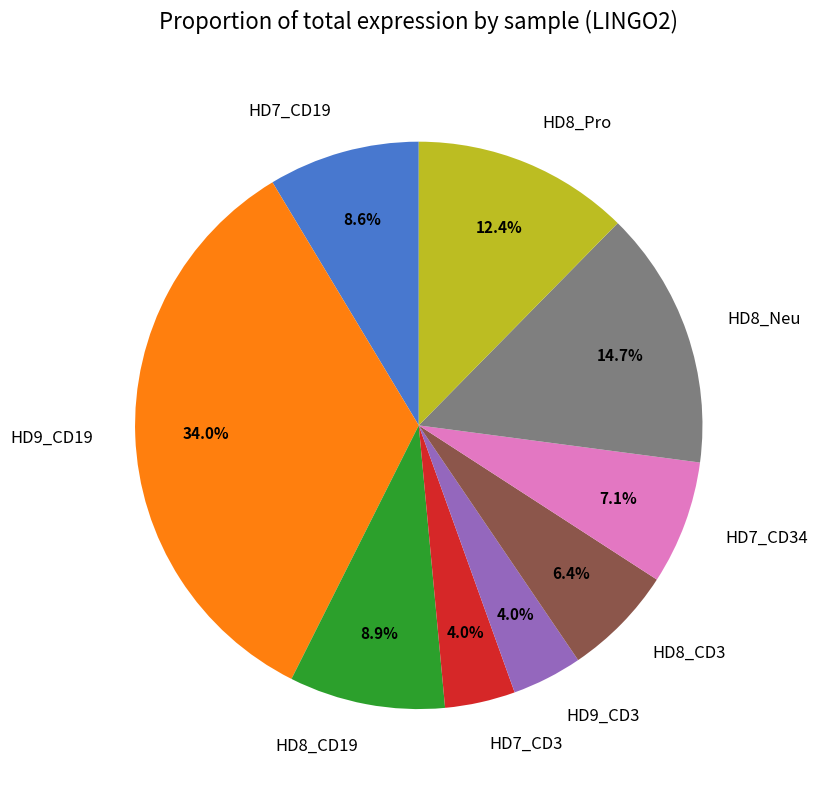

What percentage is the HD7_CD34 slice, to the nearest percent?

7%